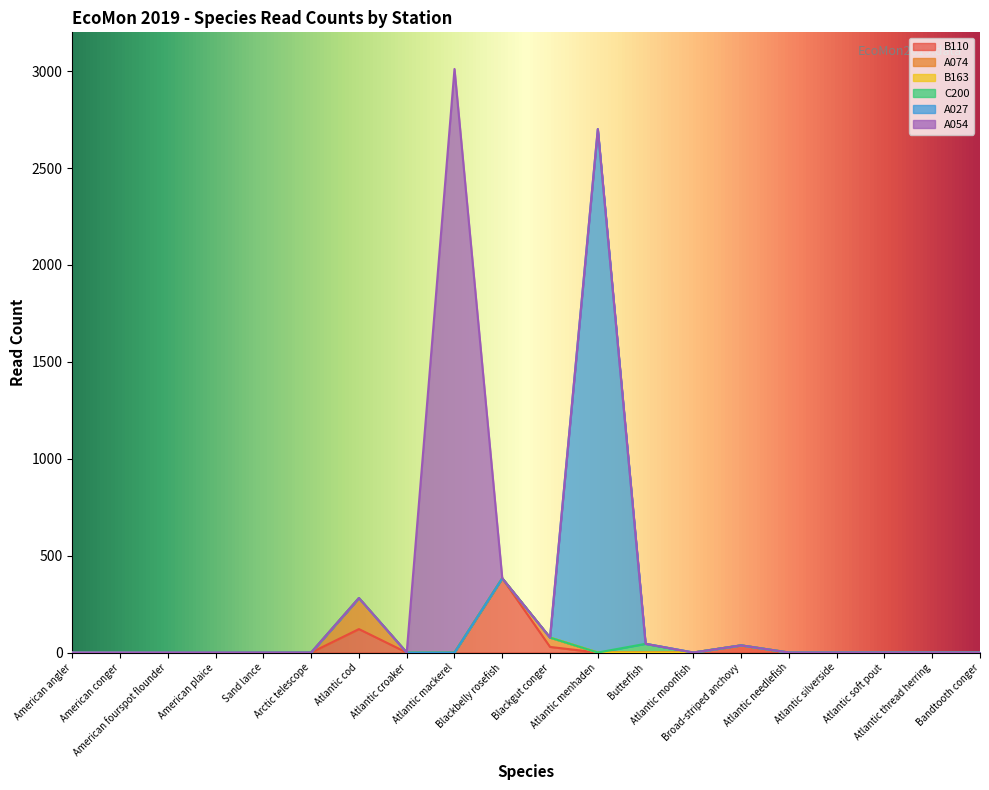

True or false: A054 and B163 intersect in this chart.

False